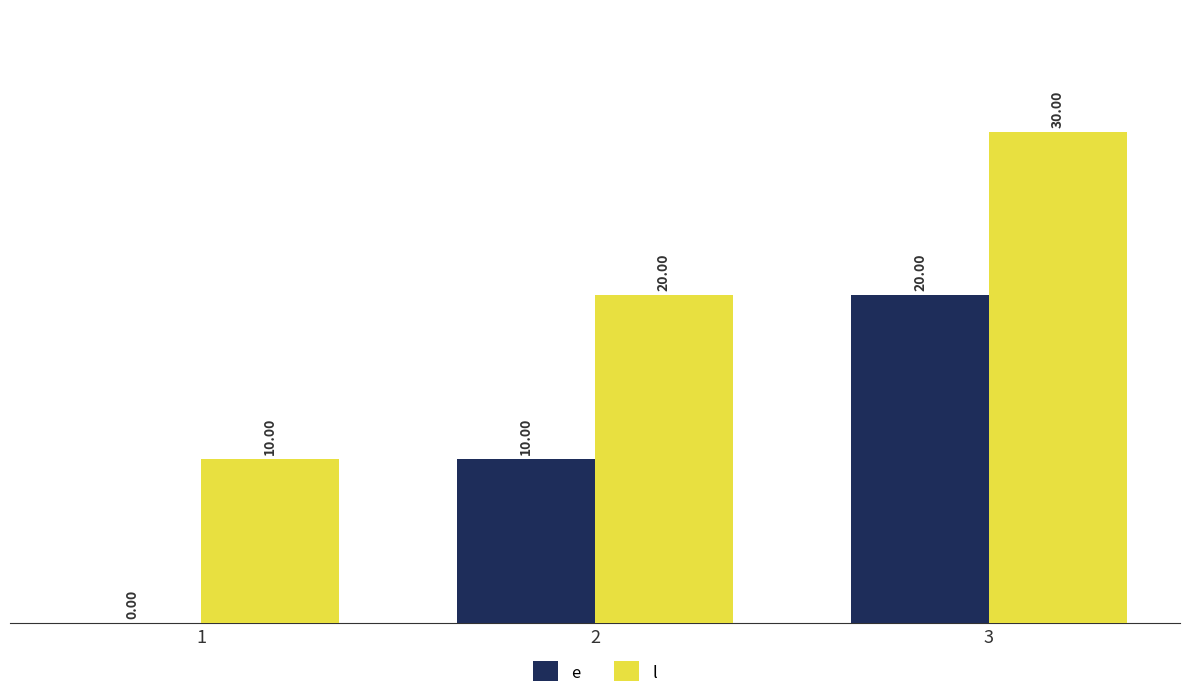

Reading left to right, transcribe all the data shown in this chart.

e: 1=0	2=10	3=20
l: 1=10	2=20	3=30